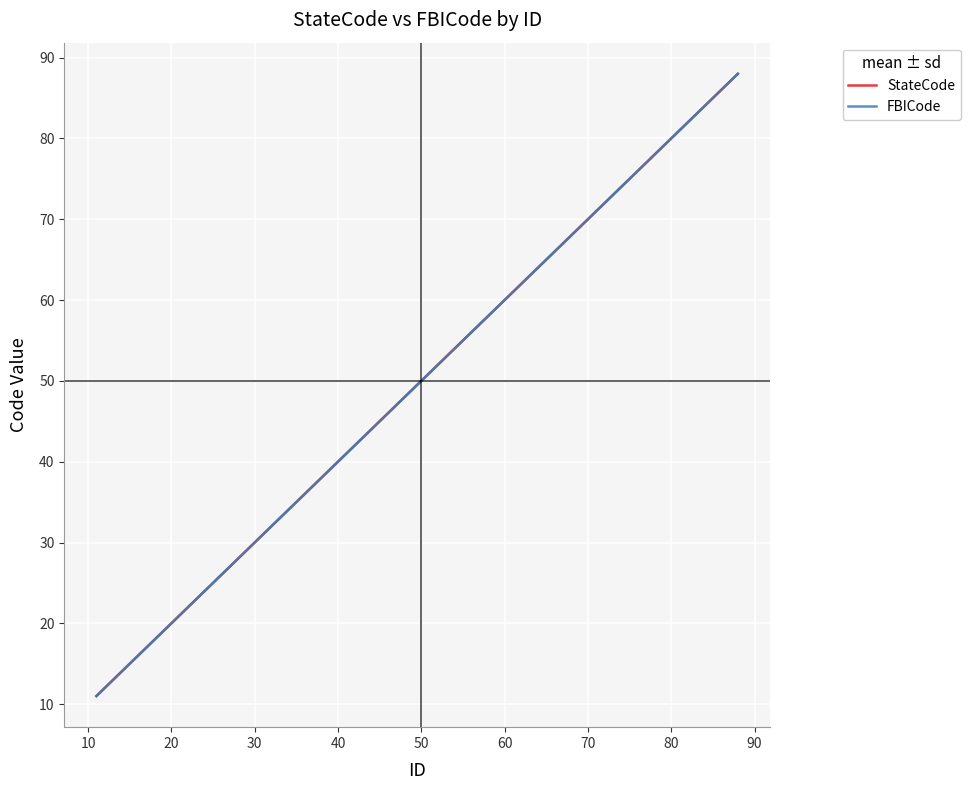

Is this an area chart (filled region under the line)?

No